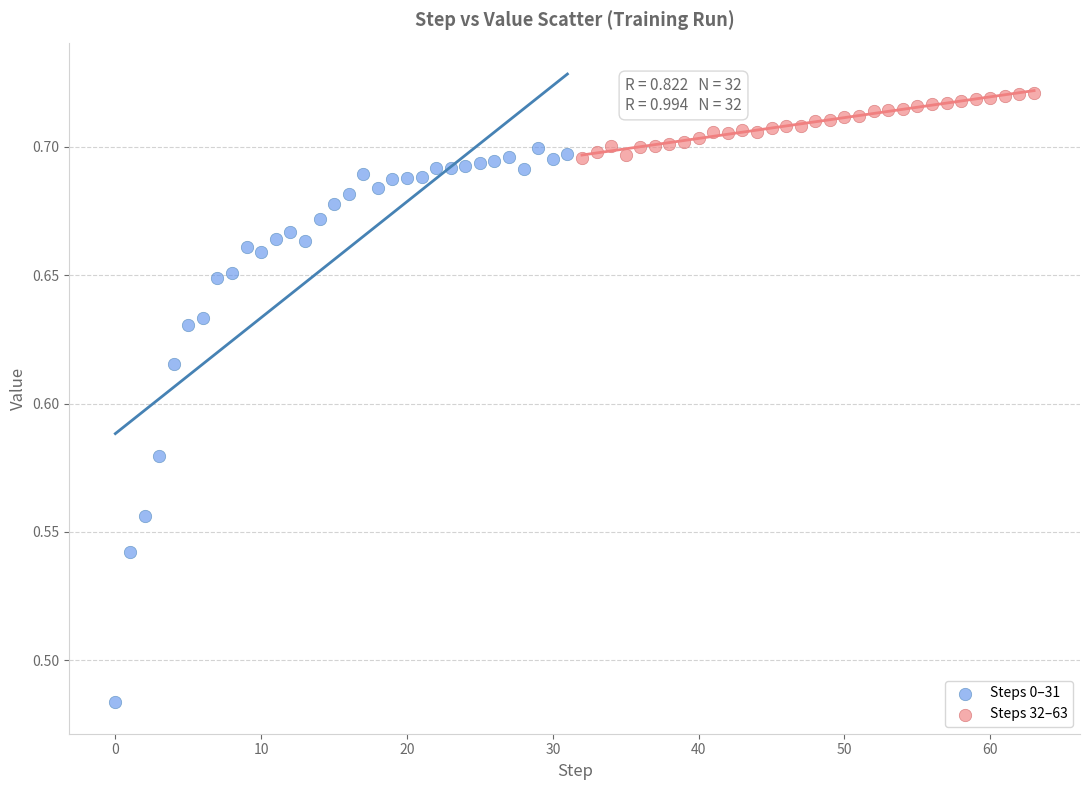

Which series contains the highest Y value?

Steps 32–63